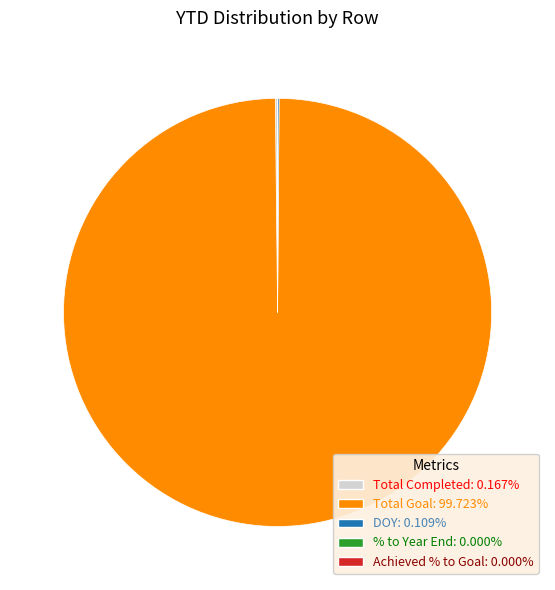

Is there any slice that represents more than half of the pie?

Yes